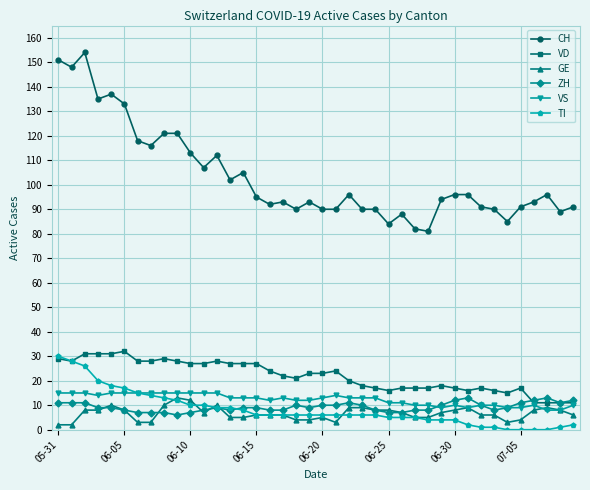

What is the difference between the second highest and second lowest values in the VD series?

20